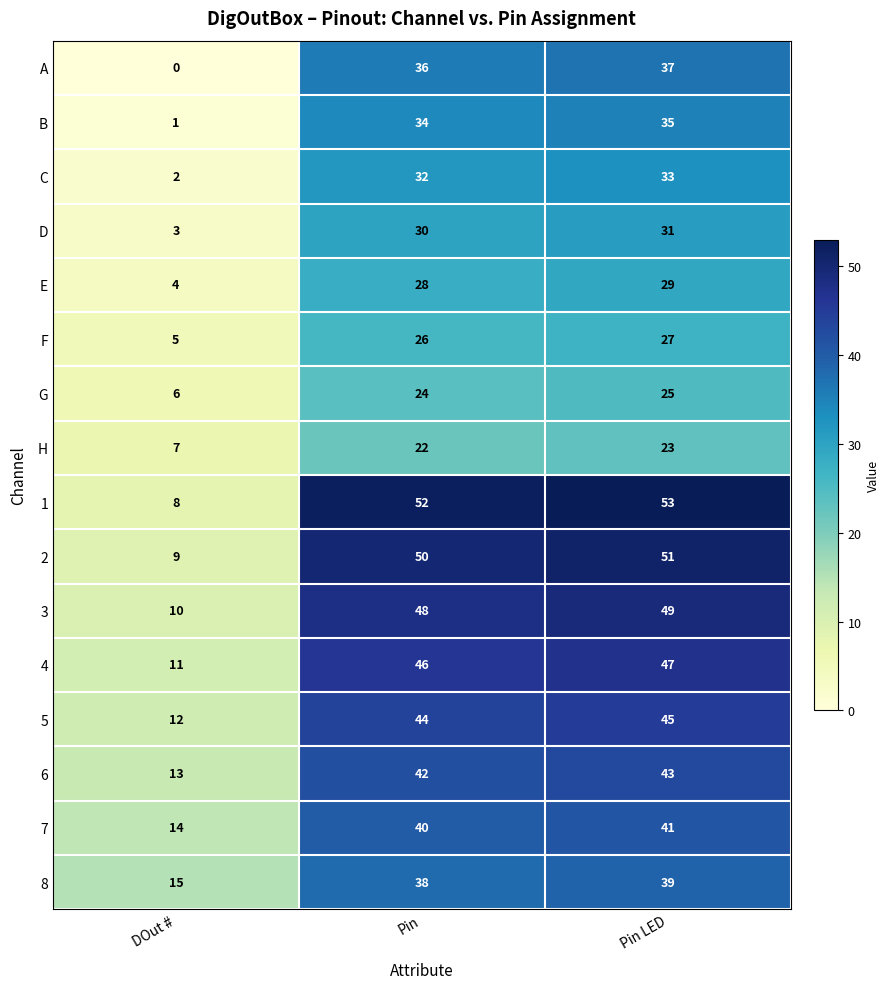

What is the spread (max minus min) of values at Pin LED?

30